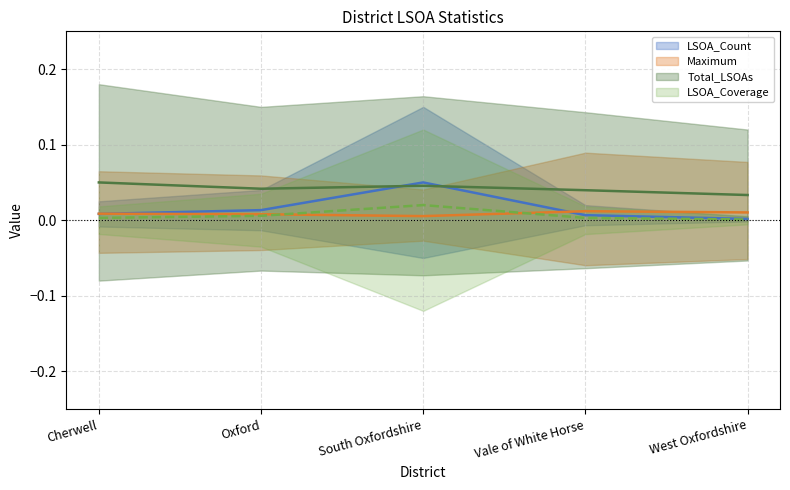

Rank the categories by LSOA_Count value from lowest to highest.

West Oxfordshire, Vale of White Horse, Cherwell, Oxford, South Oxfordshire